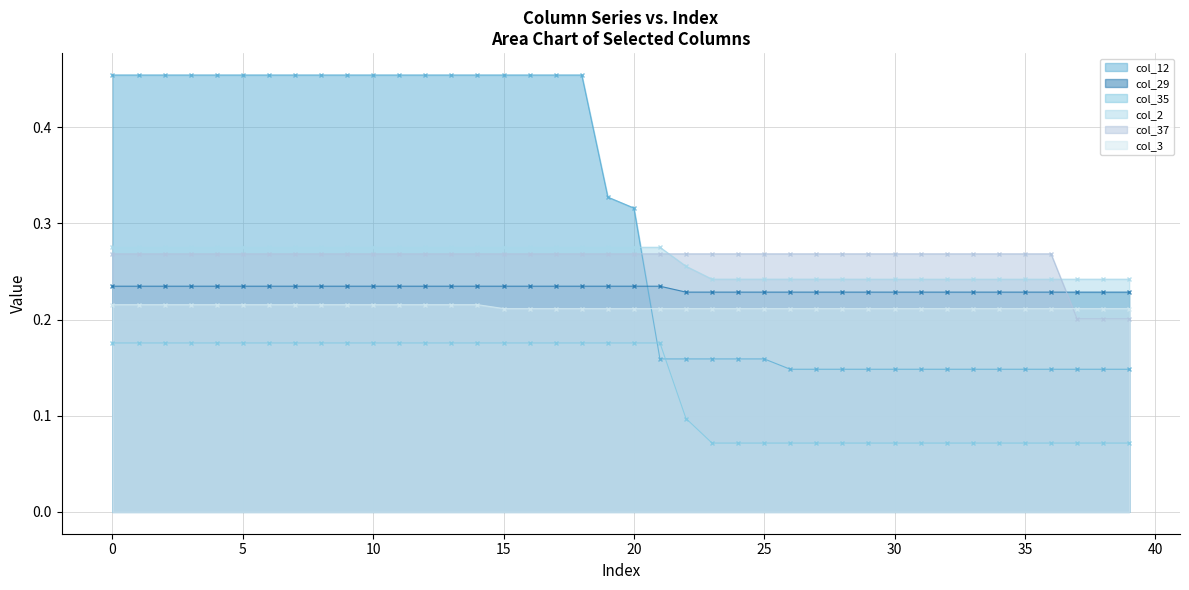

Is it true that col_29 equals 0.2 at 29?

True